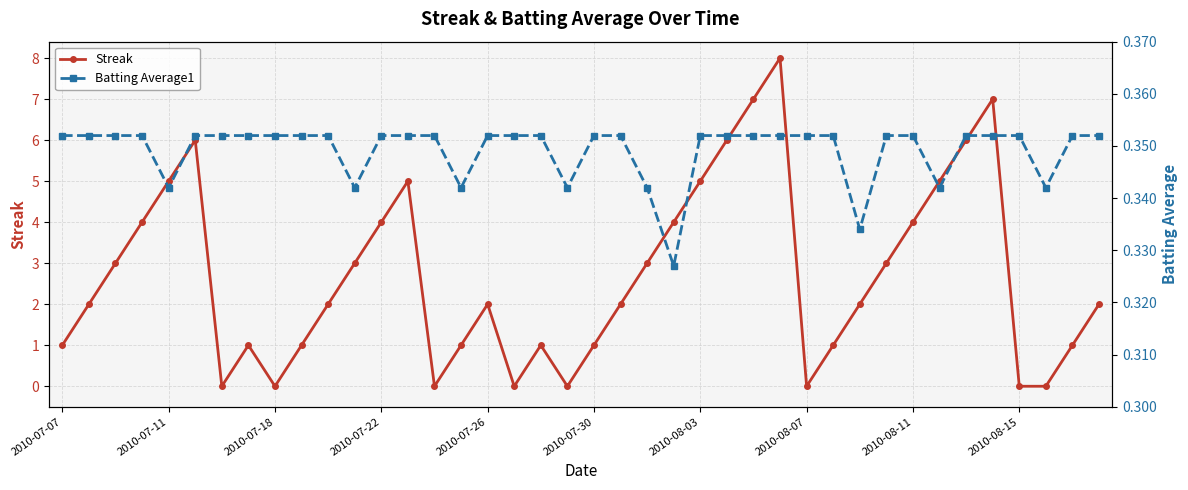

Count the number of data series in this chart.

2